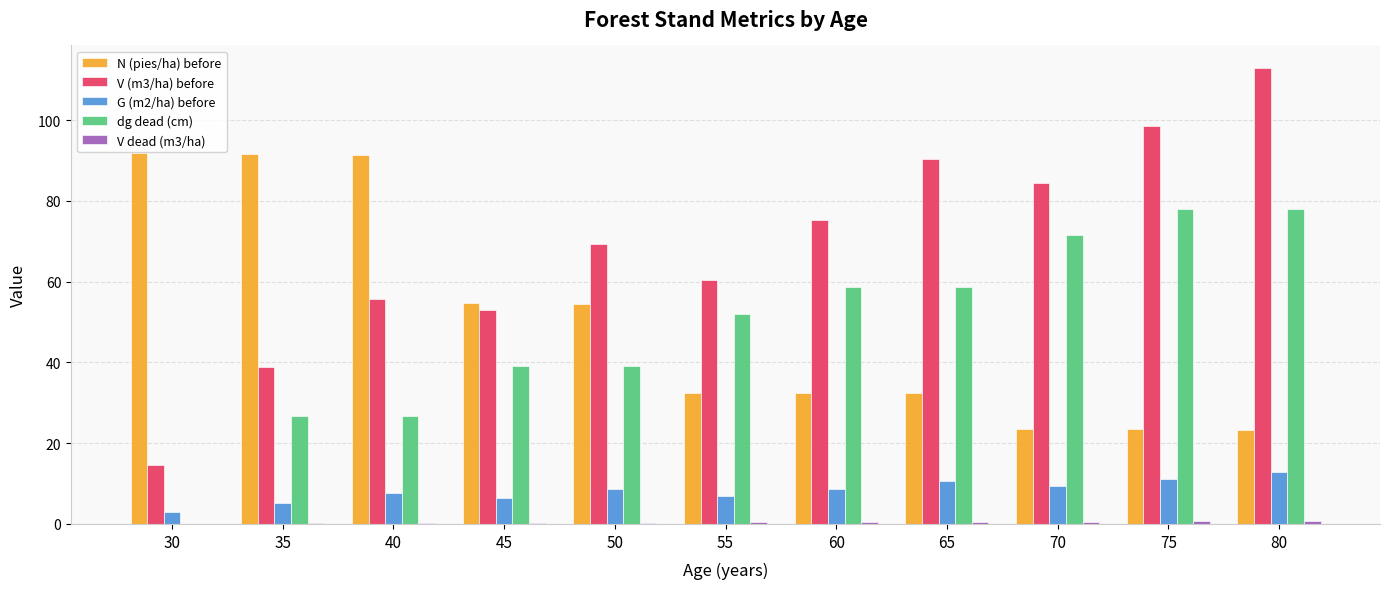

How many groups of bars are there?

11